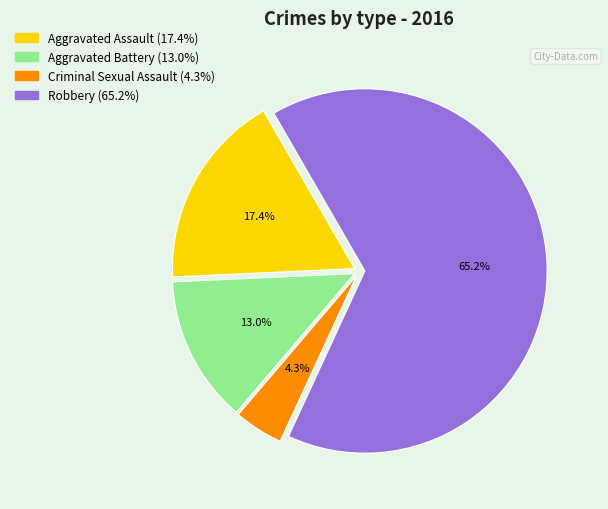

What percentage is the Criminal Sexual Assault slice, to the nearest percent?

4%